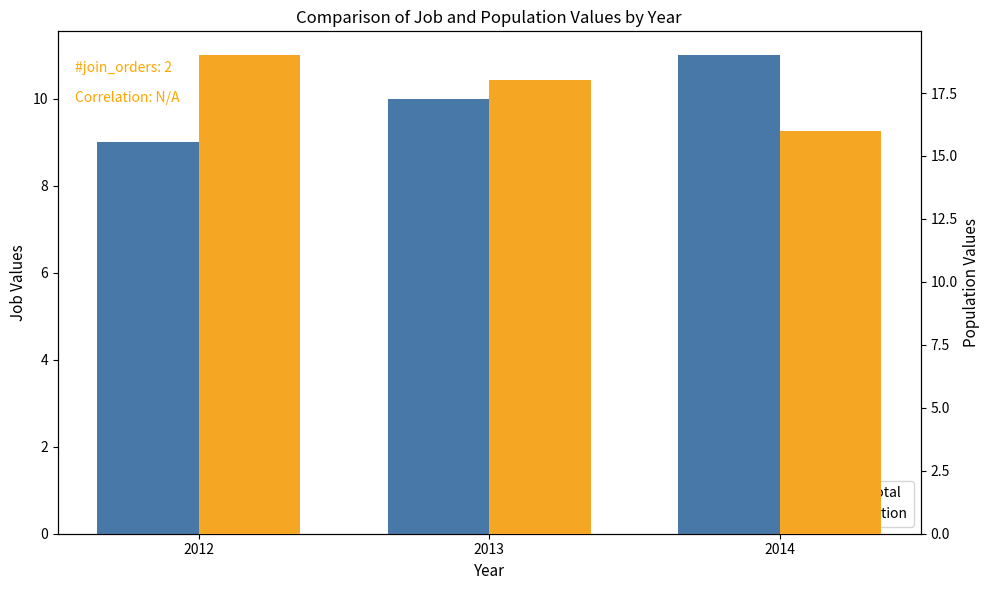

List the labels in order of JobsTotal value, smallest first.

2012, 2013, 2014